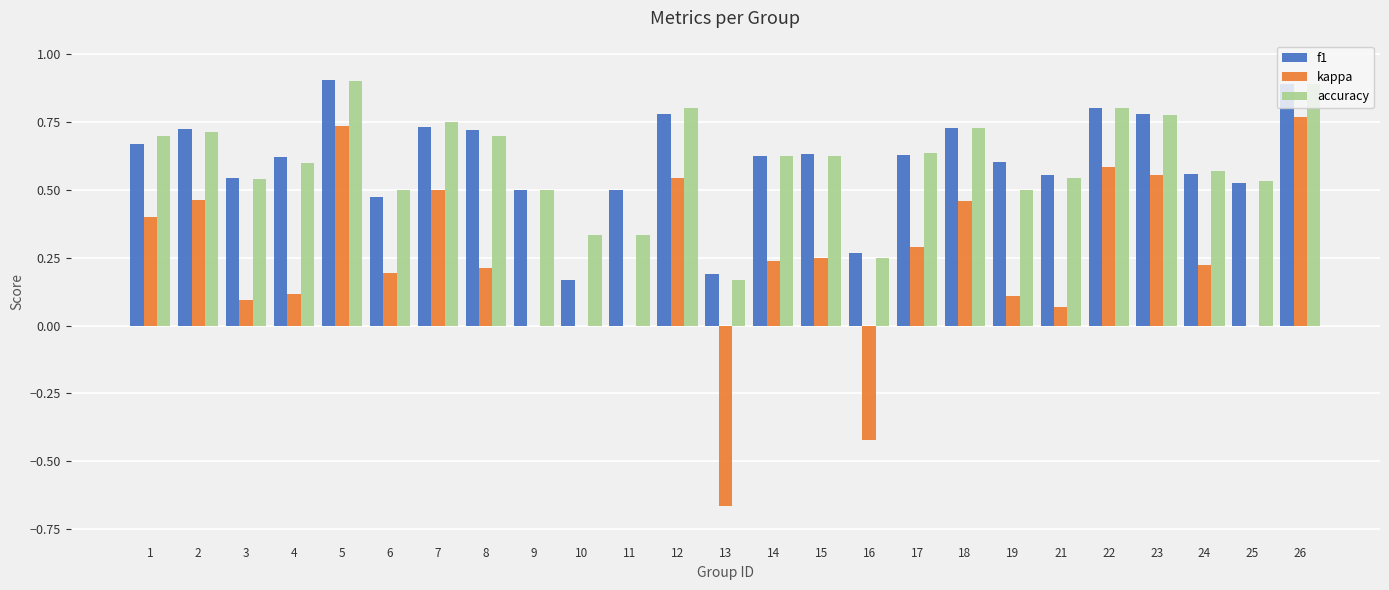

Is the value of accuracy at 23 greater than the value of f1 at 2?

Yes